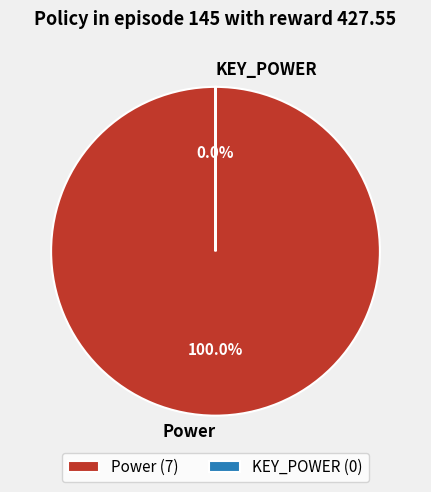

Does Power represent more than half of the total?

Yes